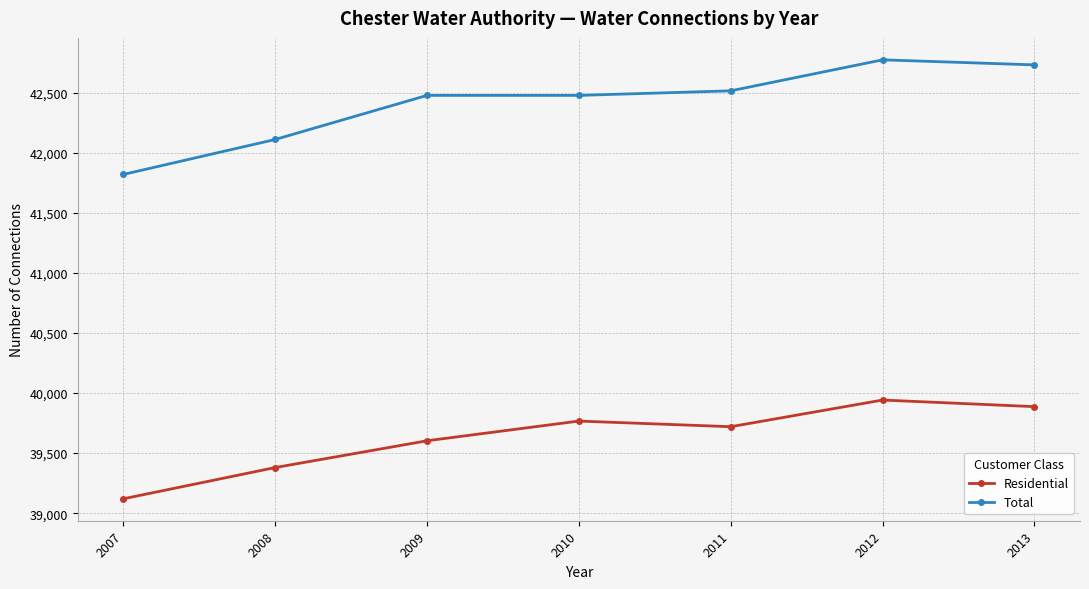

Where is the first local minimum for Residential?

2011